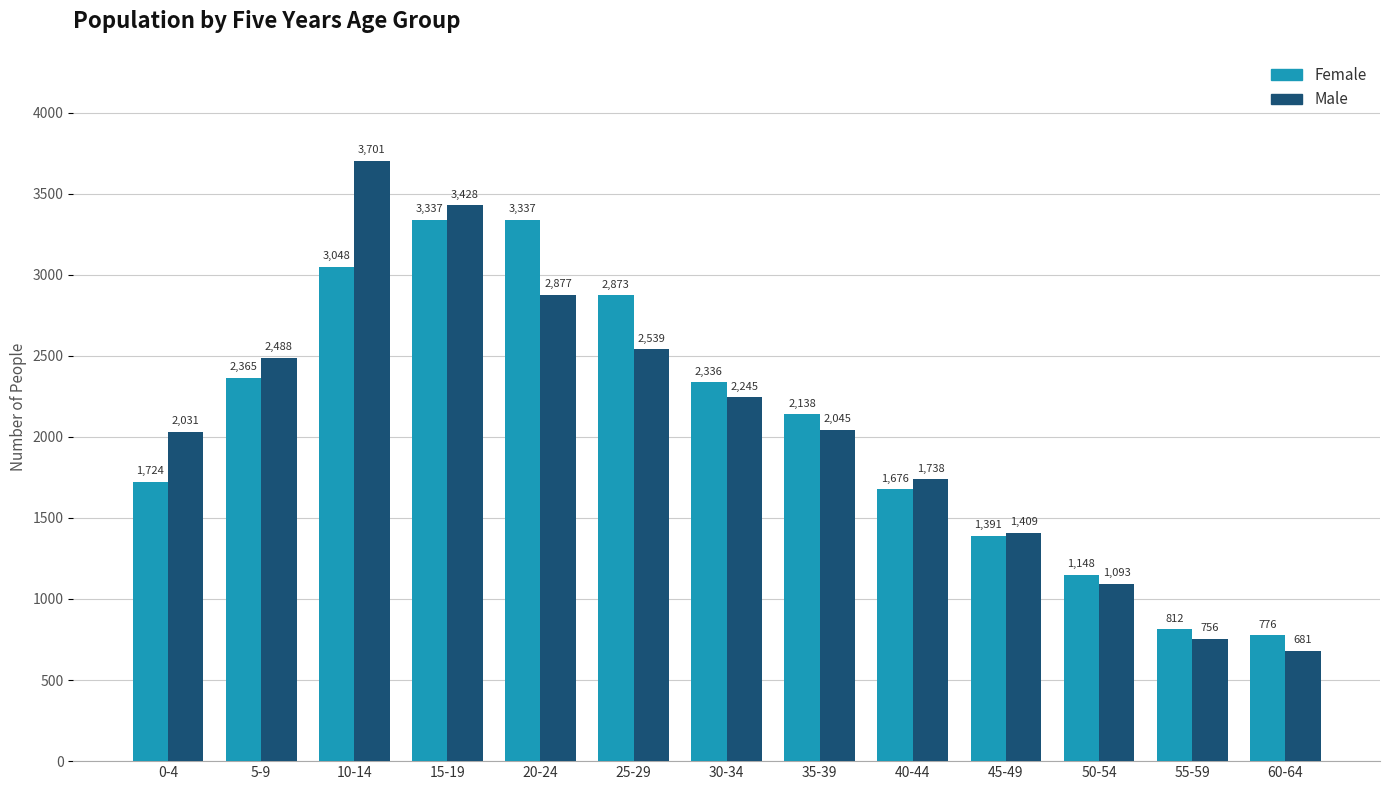

At how many categories does at least one series exceed 1926?

8